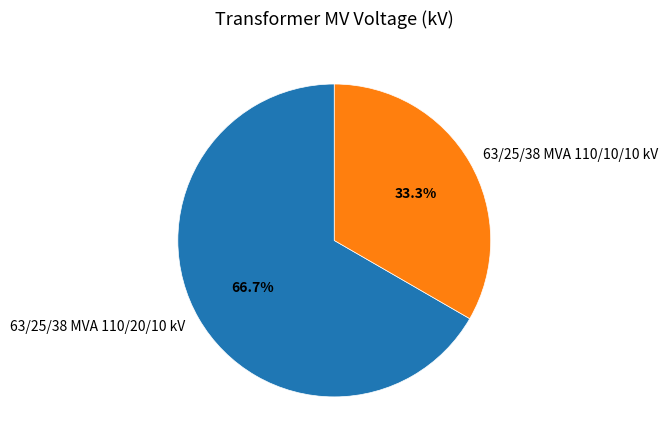

How many slices are in this pie chart?

2